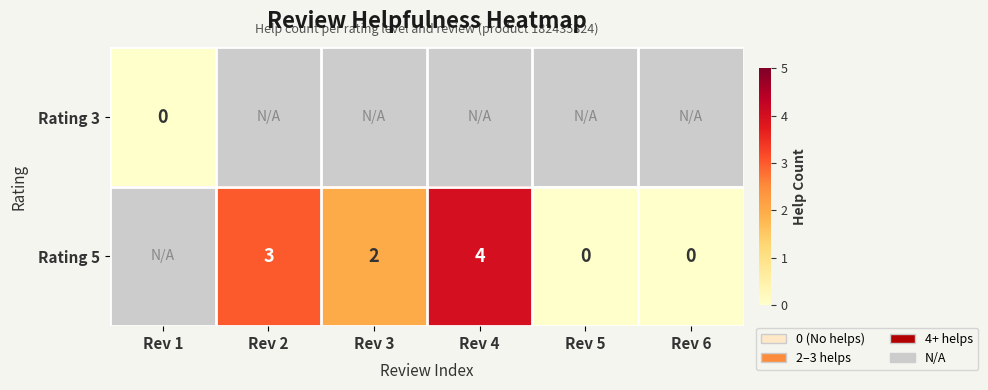

Is the value of Rating 5 at Rev 2 greater than the value of Rating 3 at Rev 1?

Yes